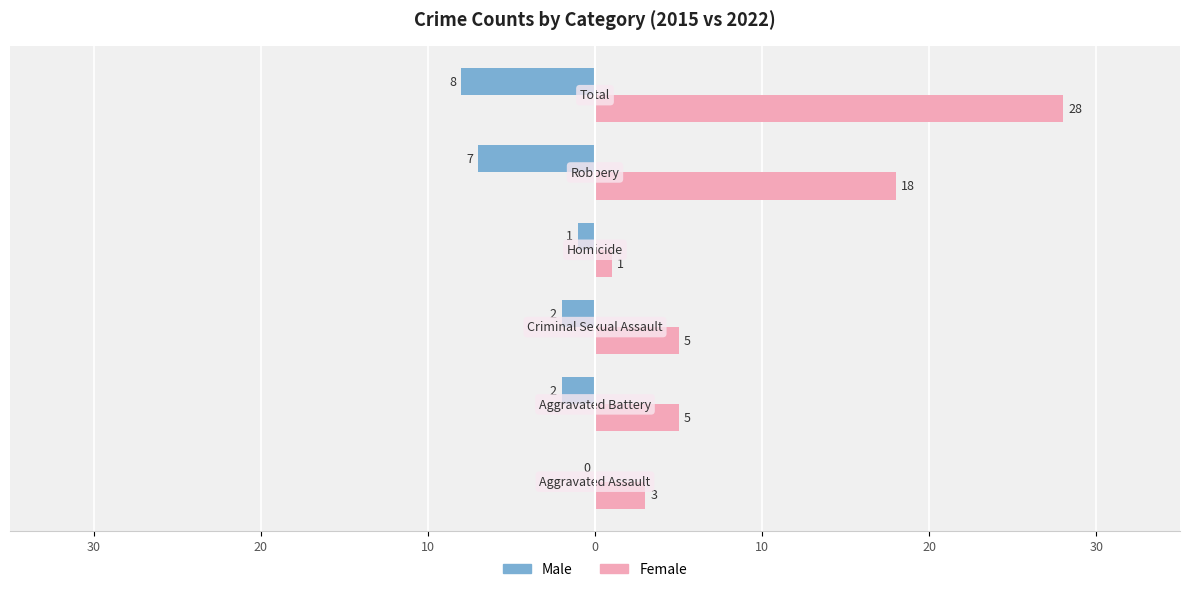

What is the minimum value for Female?

1